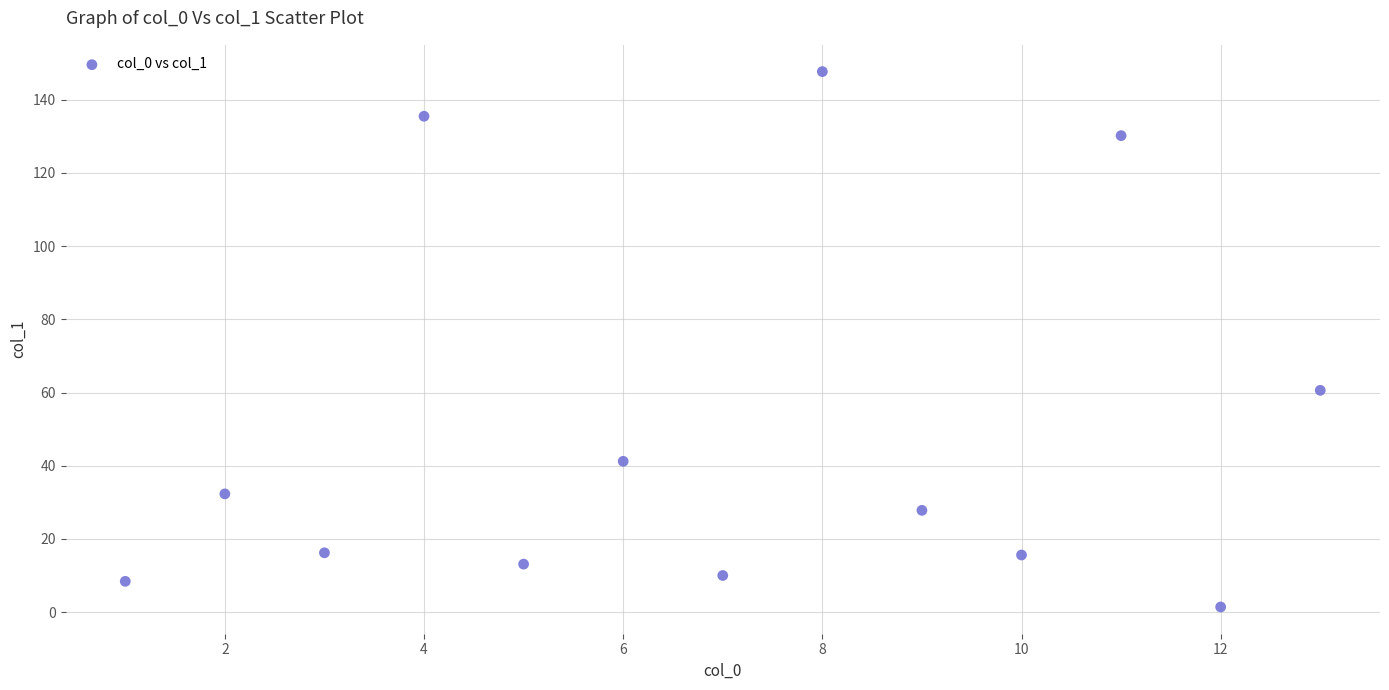

What Y value in the scatter plot is closest to 74?

60.6